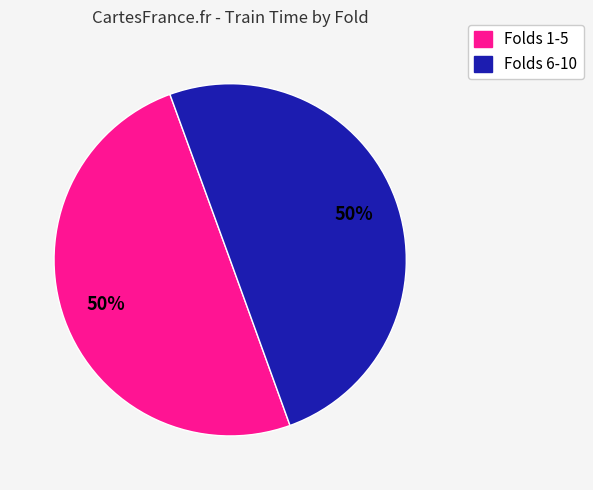

Count the number of slices in the pie.

2